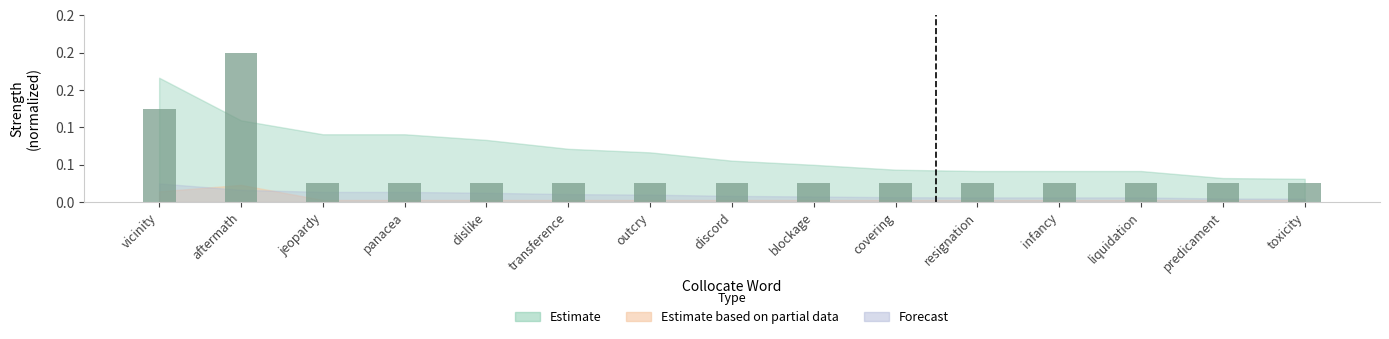

Reading left to right, extract all data points from this chart.

vicinity=0.1	aftermath=0.2	jeopardy=0.0	panacea=0.0	dislike=0.0	transference=0.0	outcry=0.0	discord=0.0	blockage=0.0	covering=0.0	resignation=0.0	infancy=0.0	liquidation=0.0	predicament=0.0	toxicity=0.0